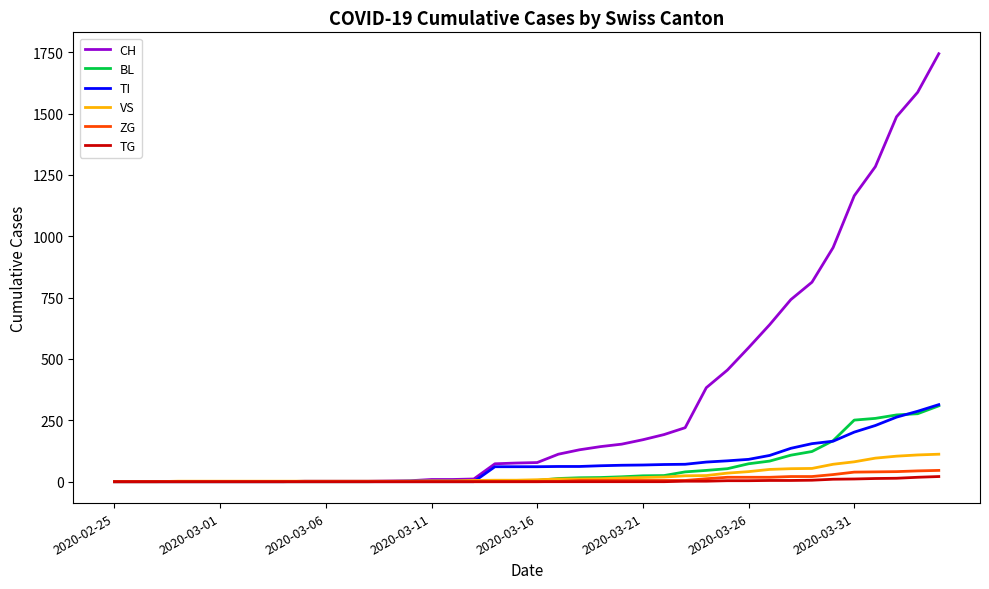

Which series has the largest total across all categories?

CH